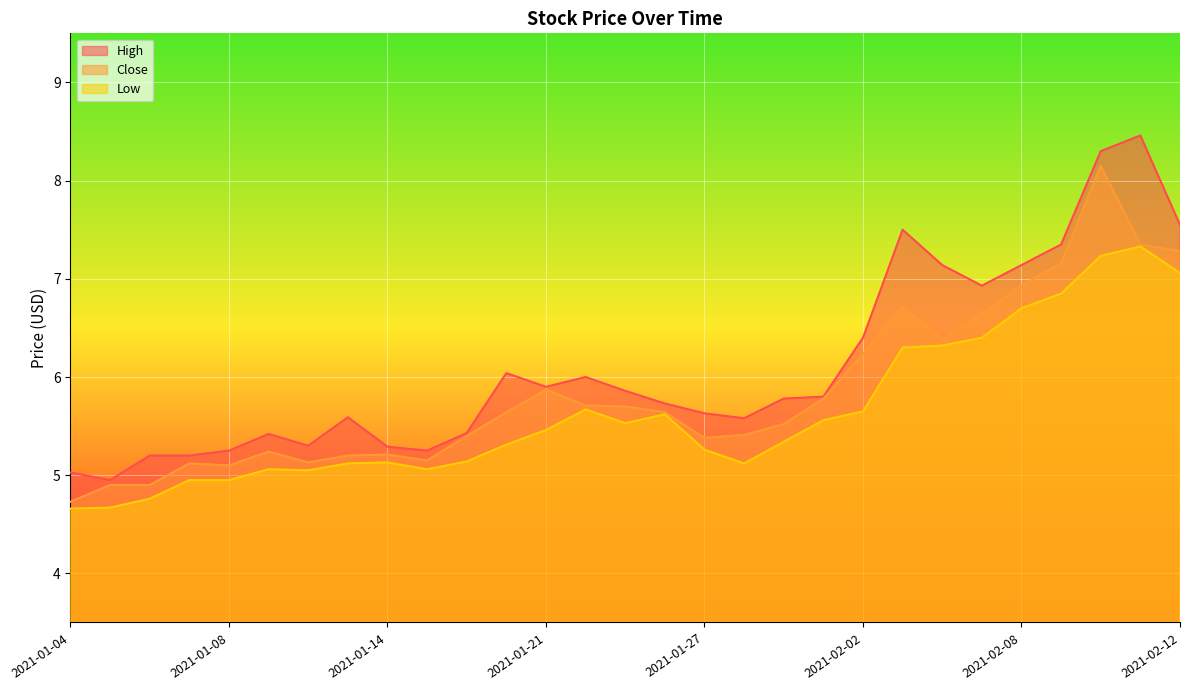

What is the approximate value of Low at 2021-02-03?

6.3